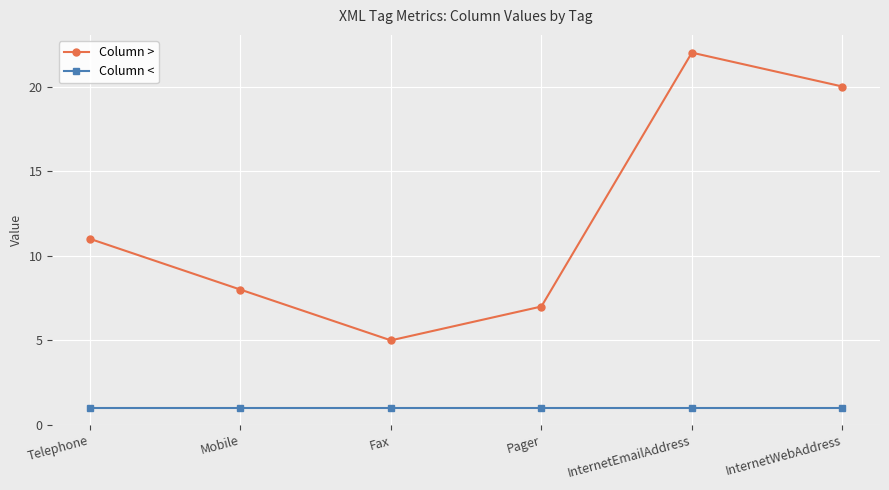

True or false: Column > and Column < intersect in this chart.

False